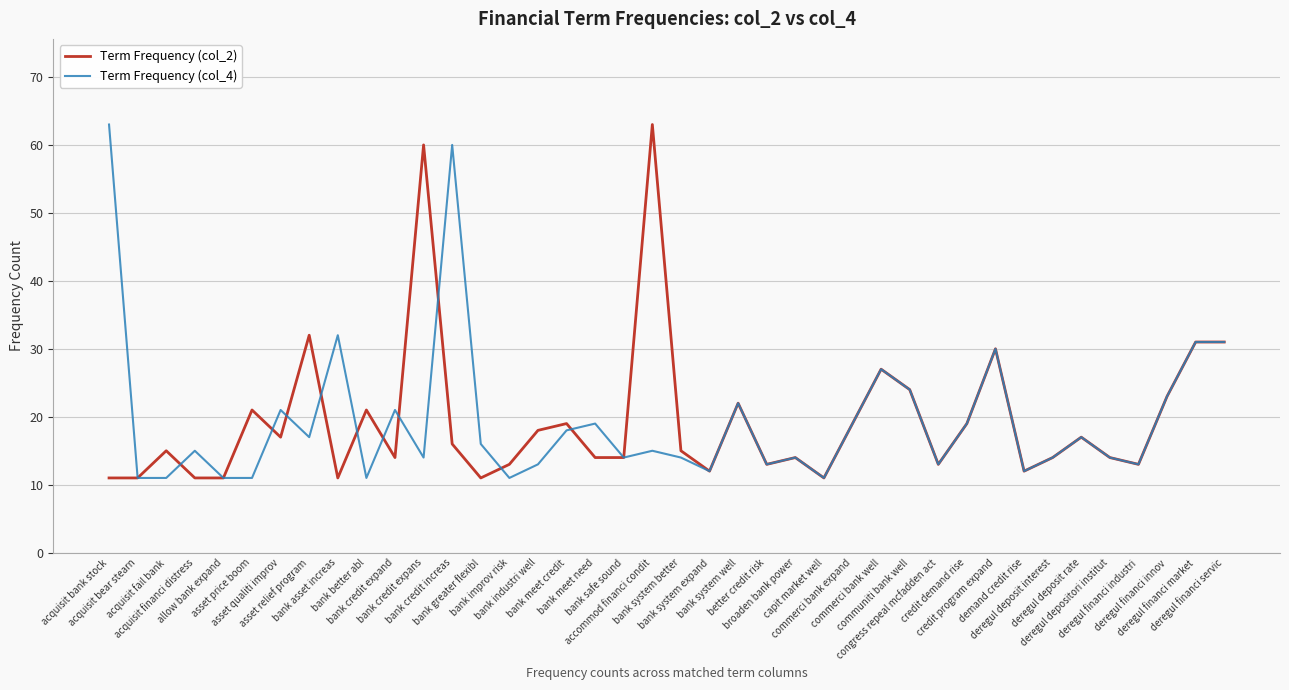

What is the minimum value for Term Frequency (col_2)?

11